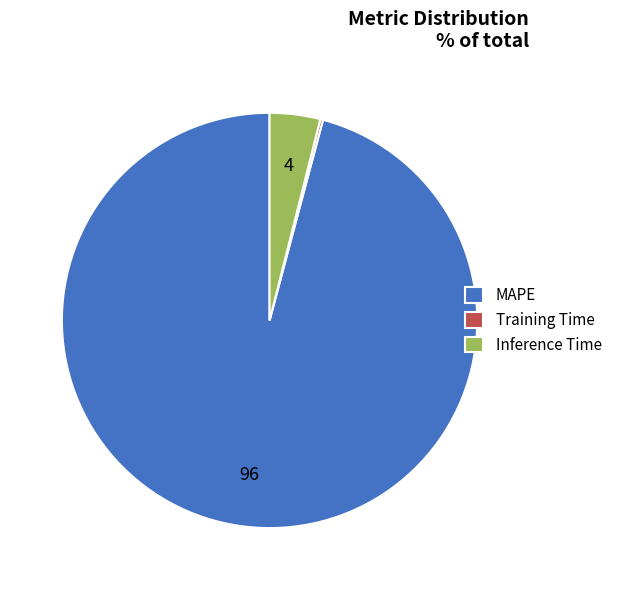

Is it true that MAPE is 86% of the pie?

False